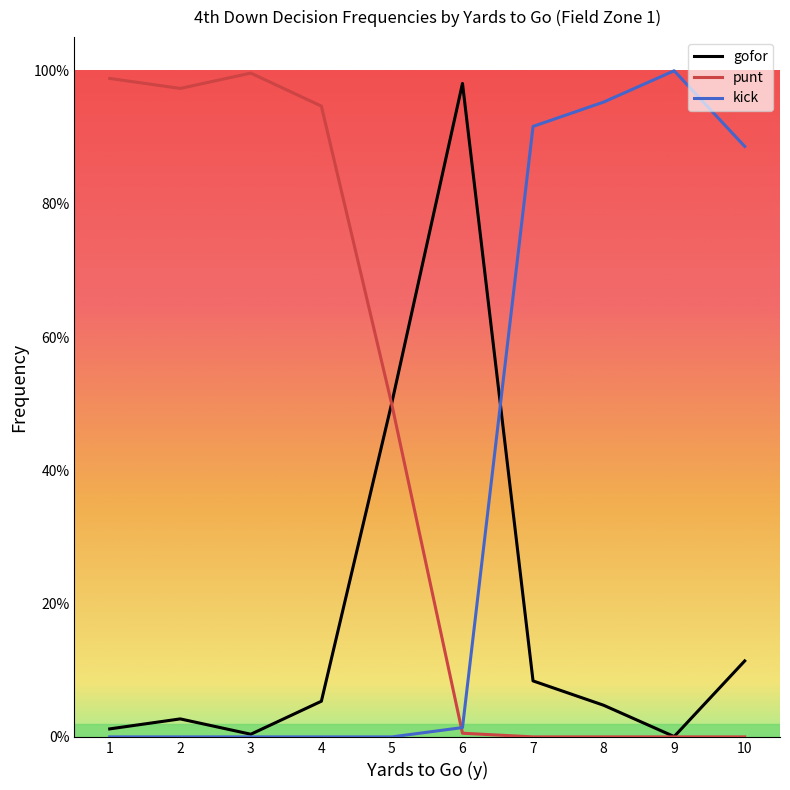

What is the average value of the punt series?

0.4